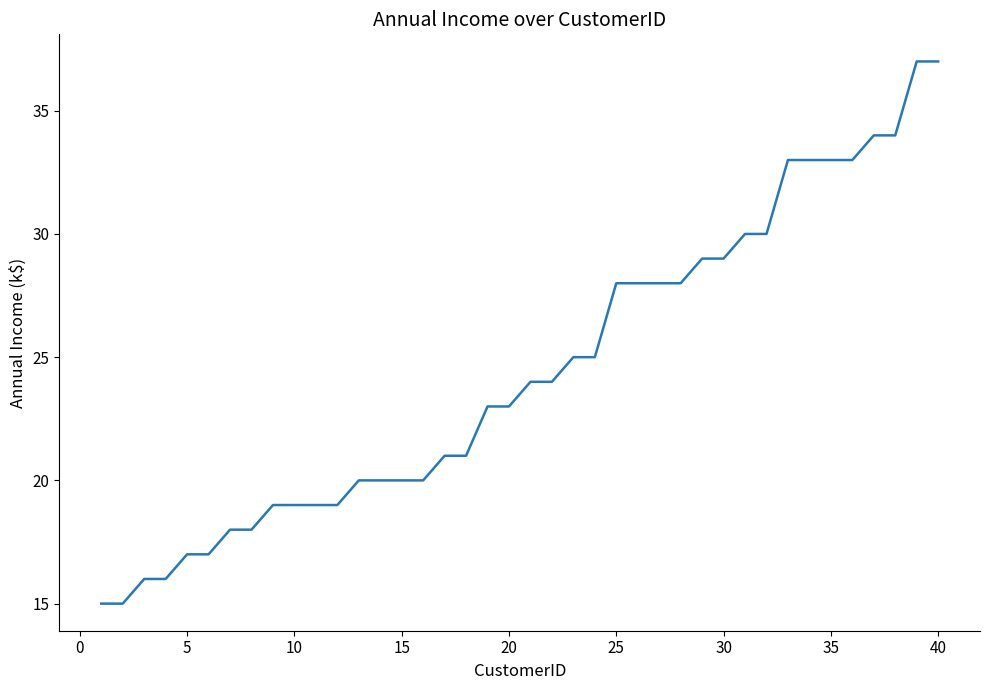

What is the maximum value shown in the chart?

37